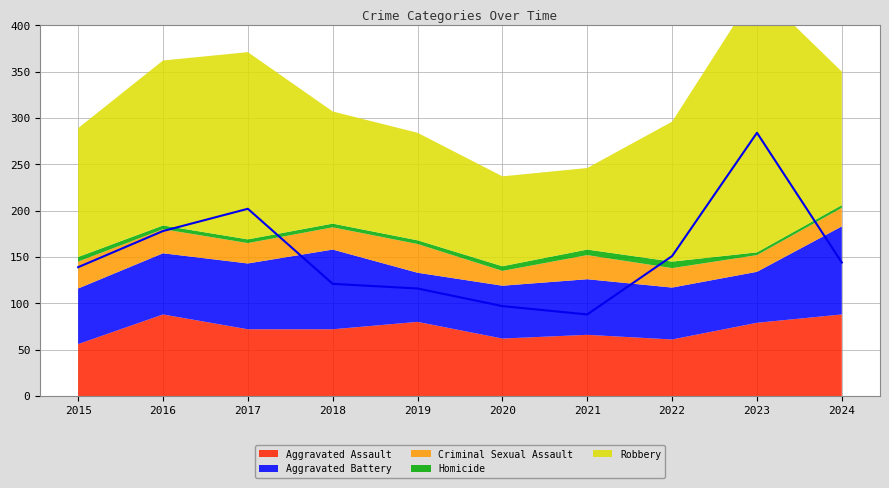

What is the difference between the Robbery values at 2020 and 2023?

187